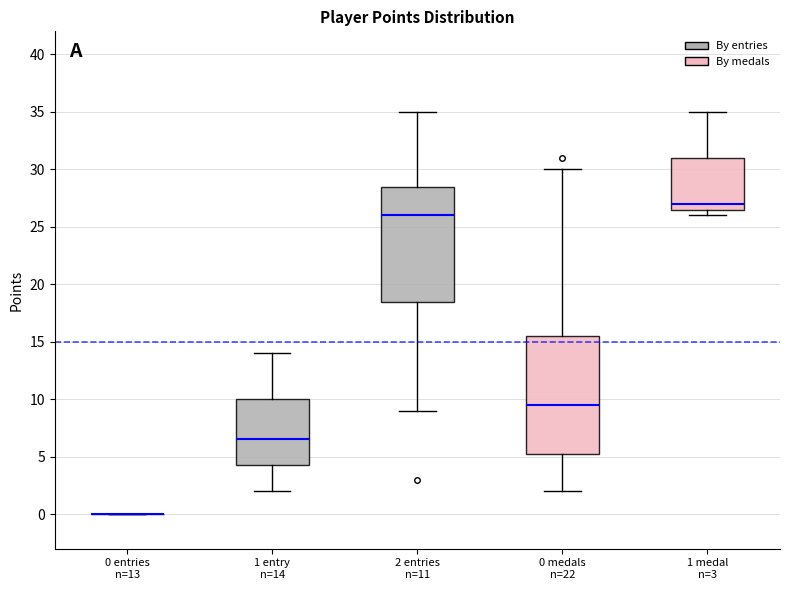

Reading left to right, transcribe this box plot: for each box, give where its median line is, the range the box spans, and where its two whiskers end, as read against the y-axis. The values are not printed on the chart, so give them approximately, as read against the axis.

0 entries n=13: box collapsed to a line at 0.0, whiskers 0.0 to 0.0
1 entry n=14: median 6.5, box 4.5 to 10.0, whiskers 2.0 to 14.0
2 entries n=11: median 26.0, box 18.5 to 28.5, whiskers 9.0 to 35.0
0 medals n=22: median 9.5, box 5.5 to 15.5, whiskers 2.0 to 30.0
1 medal n=3: median 27.0, box 26.5 to 31.0, whiskers 26.0 to 35.0